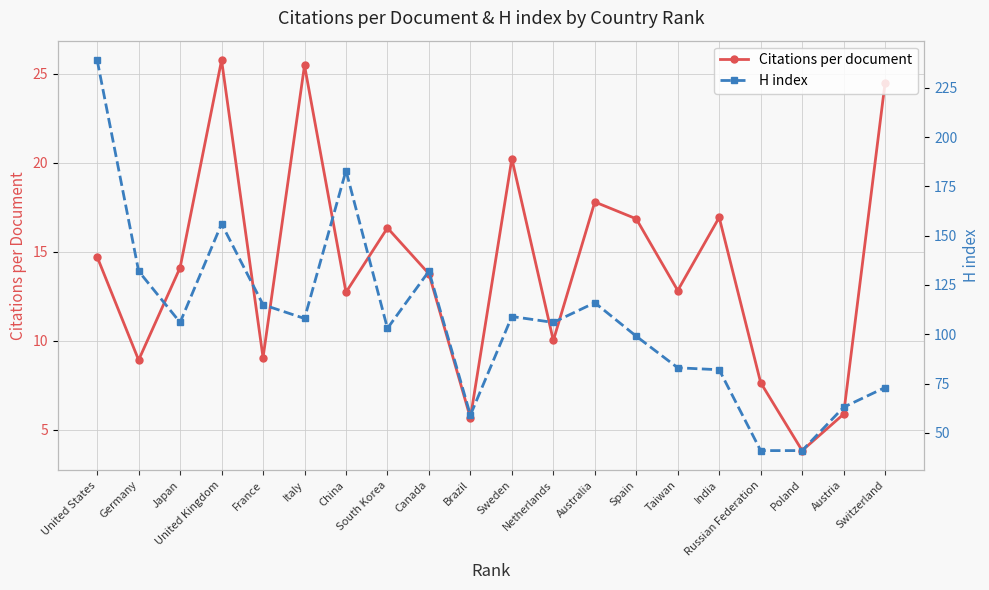

Which series has the largest total across all categories?

H index